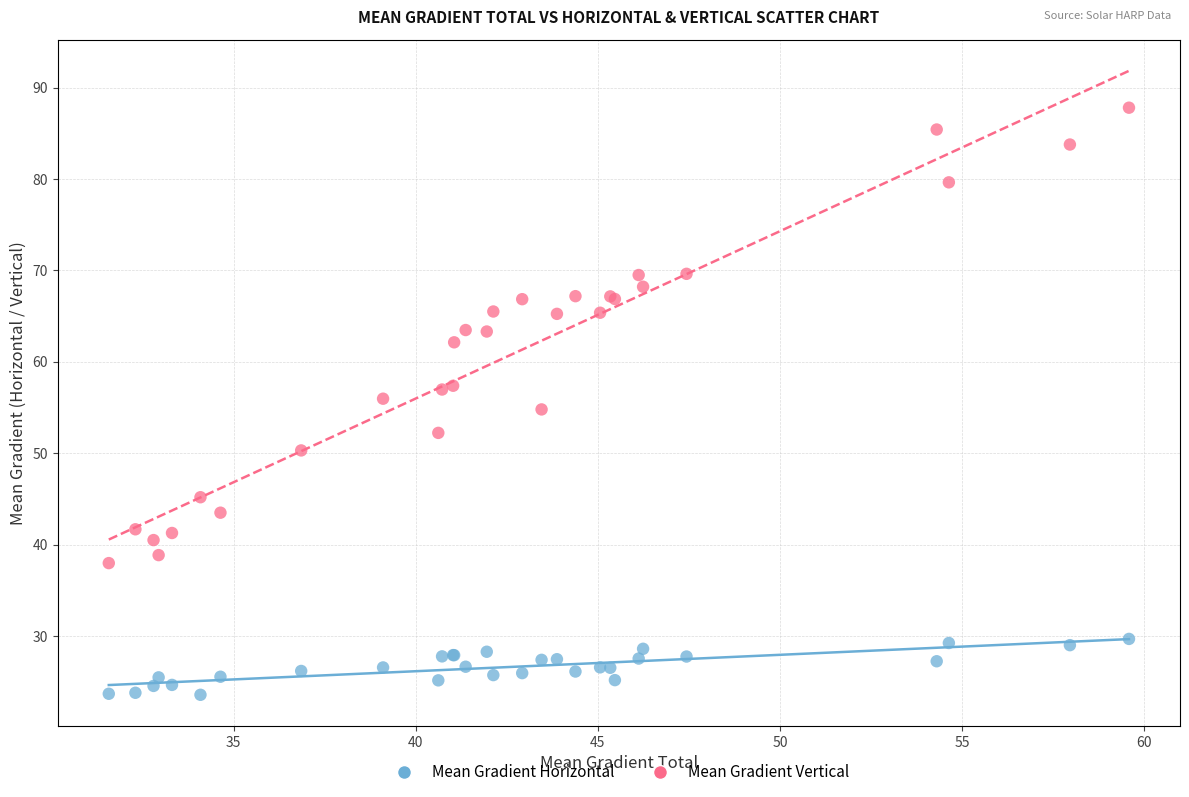

Which series has the largest Y range (max minus min)?

Mean Gradient Vertical